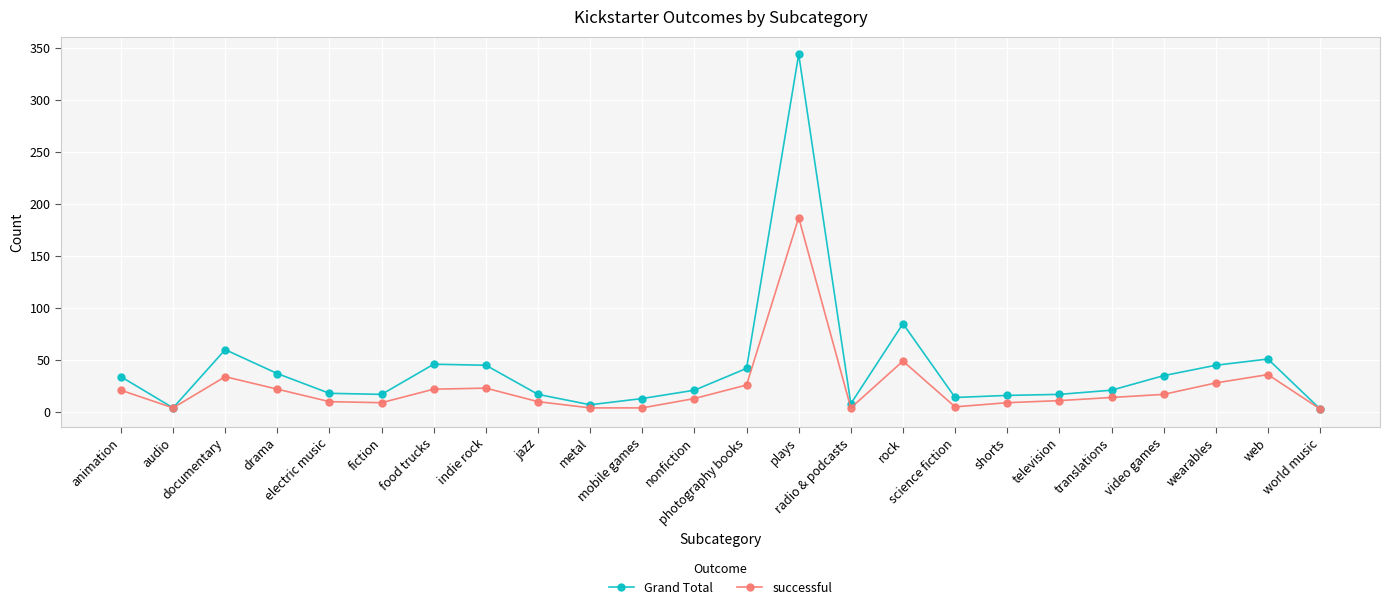

Where is successful nearest to the value 95?

rock